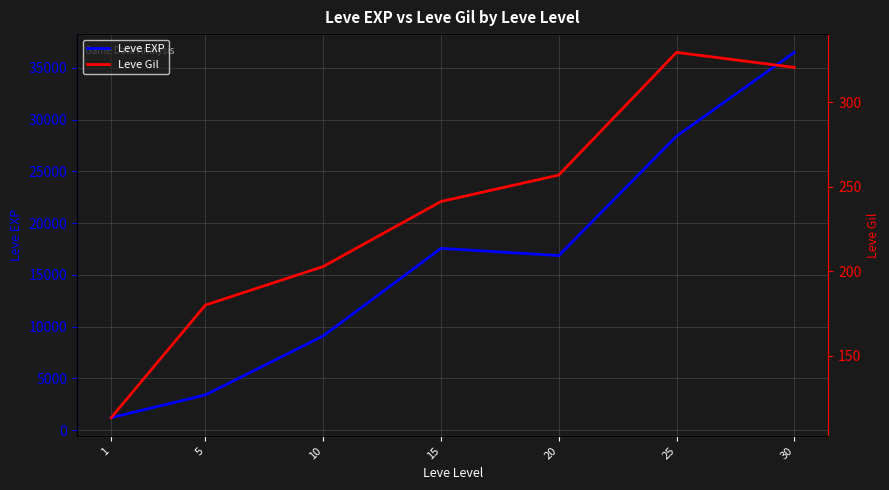

Between 15 and 5, which is larger?

15